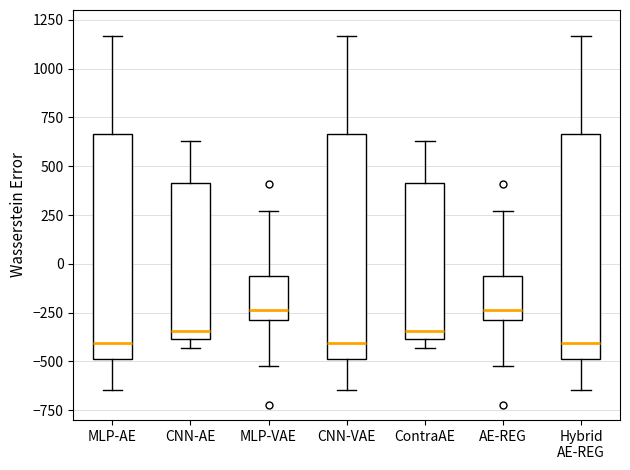

Where is the lower edge of the box for AE-REG on the y-axis? The values are not printed on the chart, so give them approximately, as read against the axis.

-300